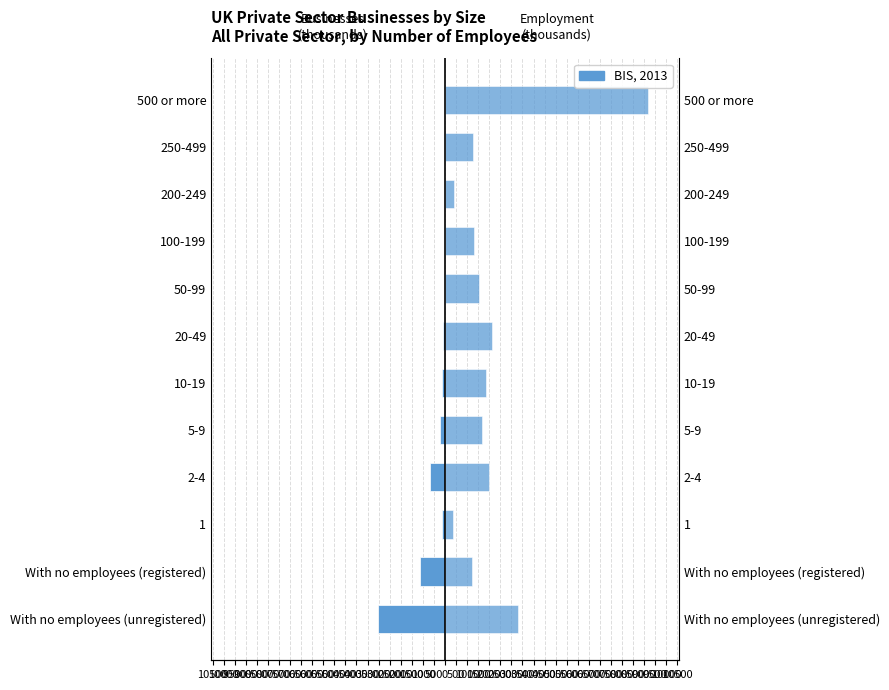

What is the minimum value for Businesses (thousands)?

-3044.0